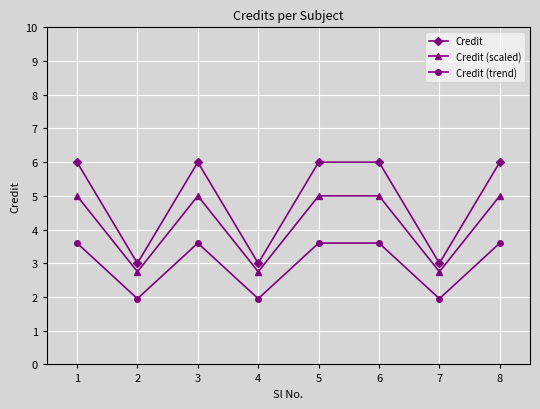

What is the average value of the Credit (trend) series?

3.0